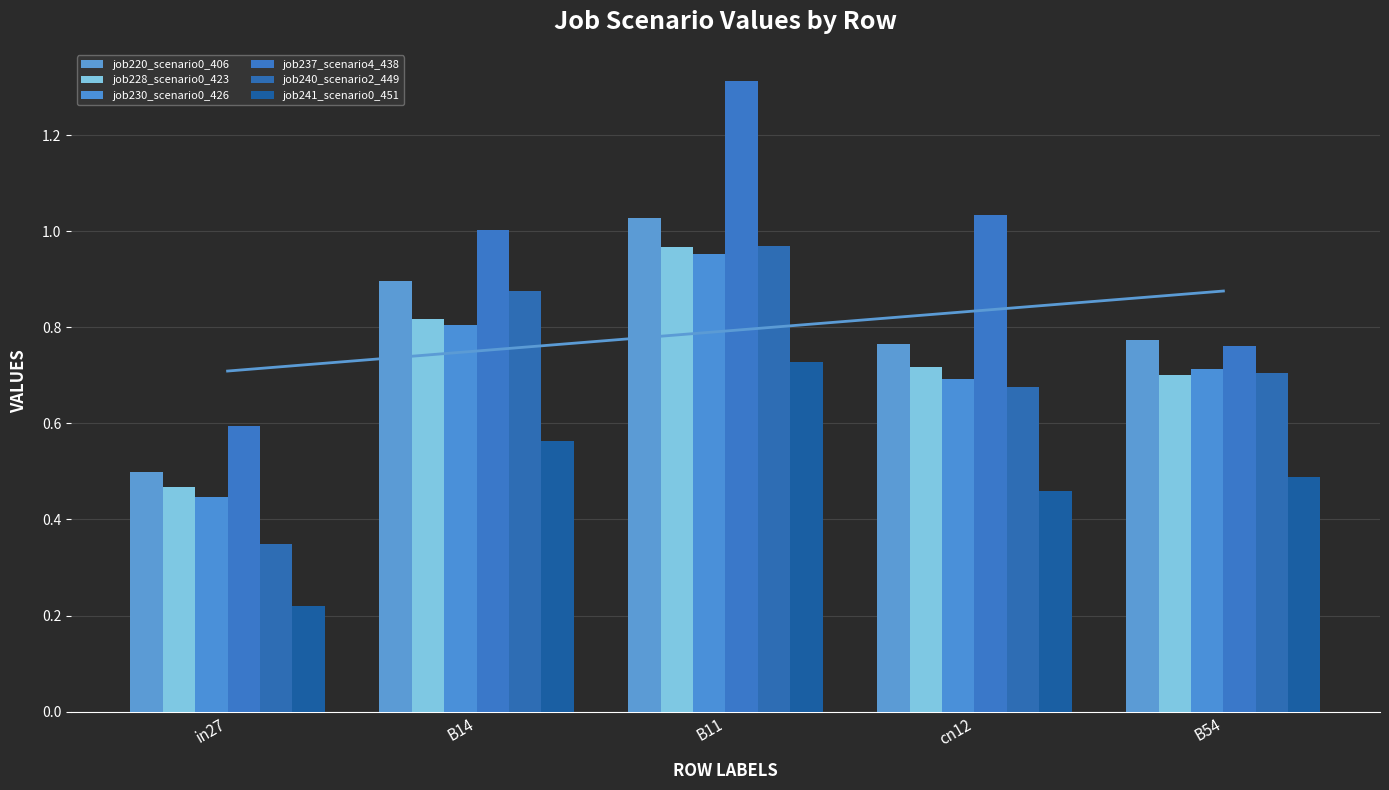

Between B14 and B54, which series saw the biggest shift?

job237_scenario4_438